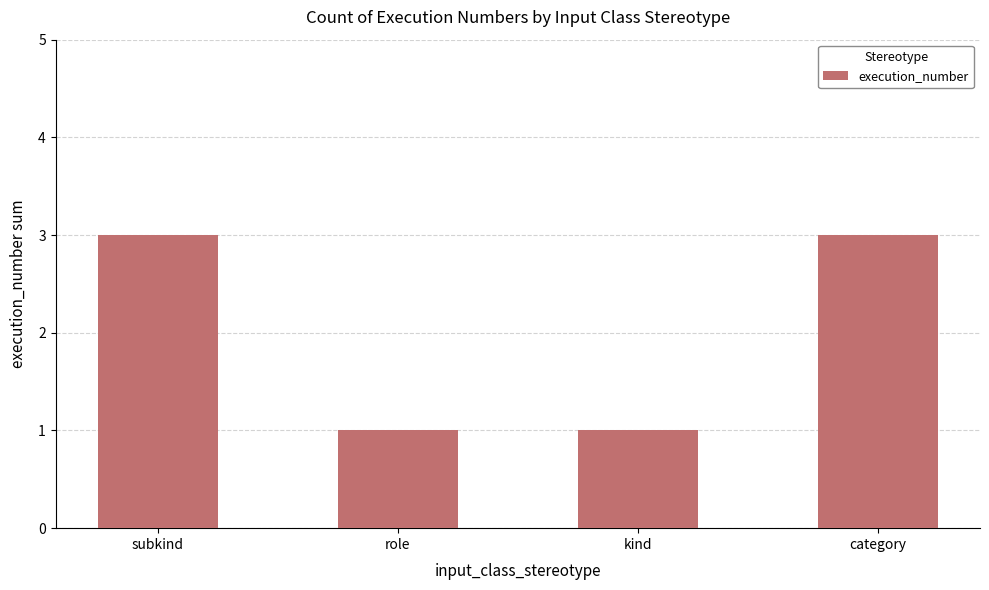

Reading left to right, extract all data points from this chart.

3	1	1	3